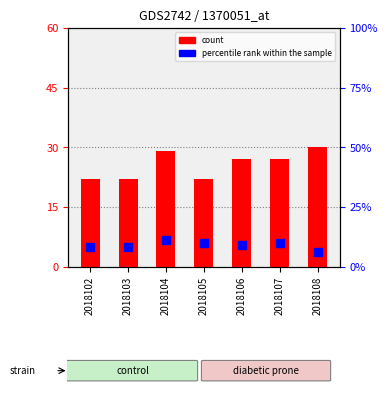

Which series contains the highest Y value?

count